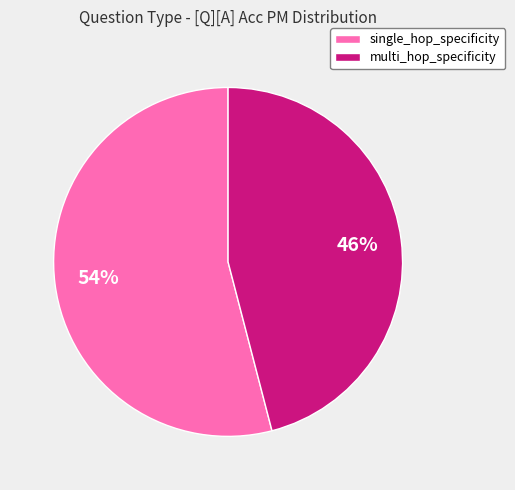

How many slices are in this pie chart?

2